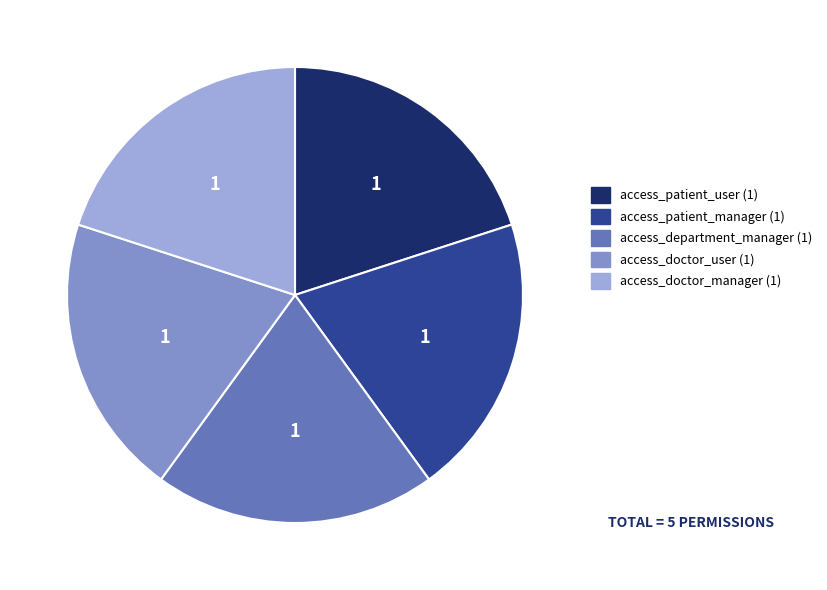

Does any single category account for the majority?

No